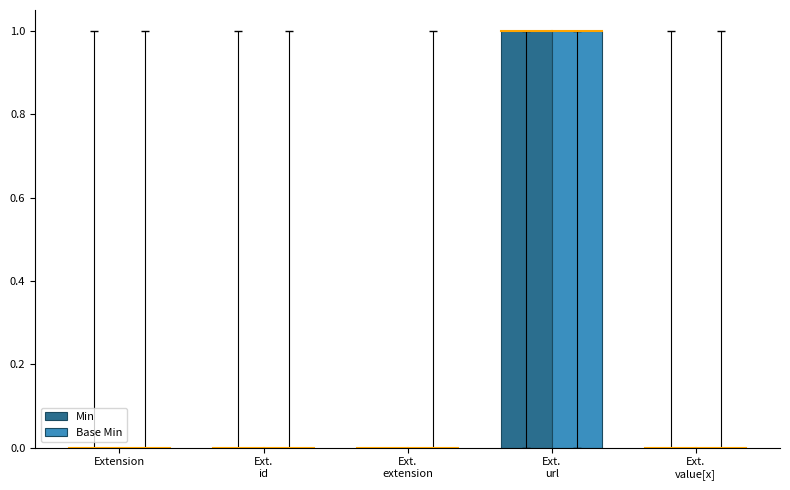

Is it true that Base Min equals 1 at Extension?

False